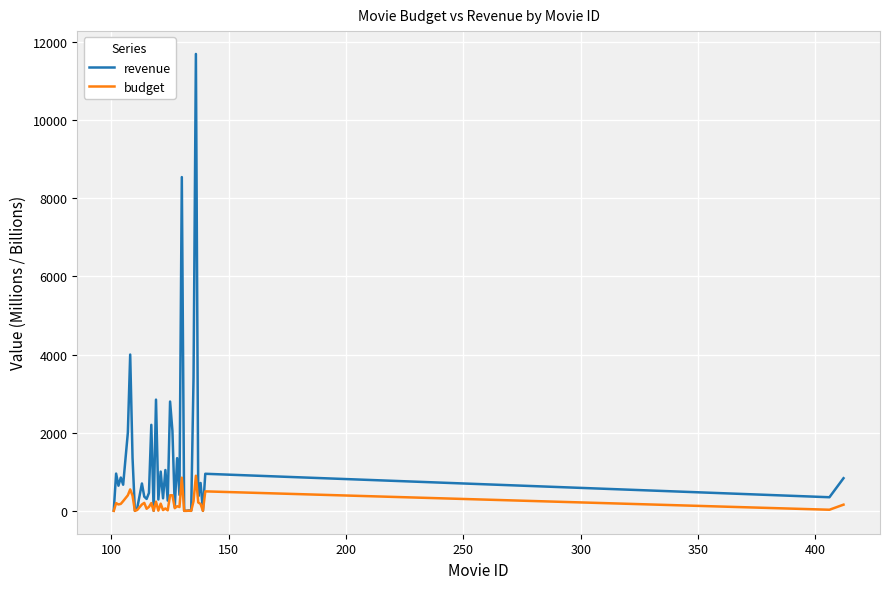

Which series has the widest spread of values?

revenue